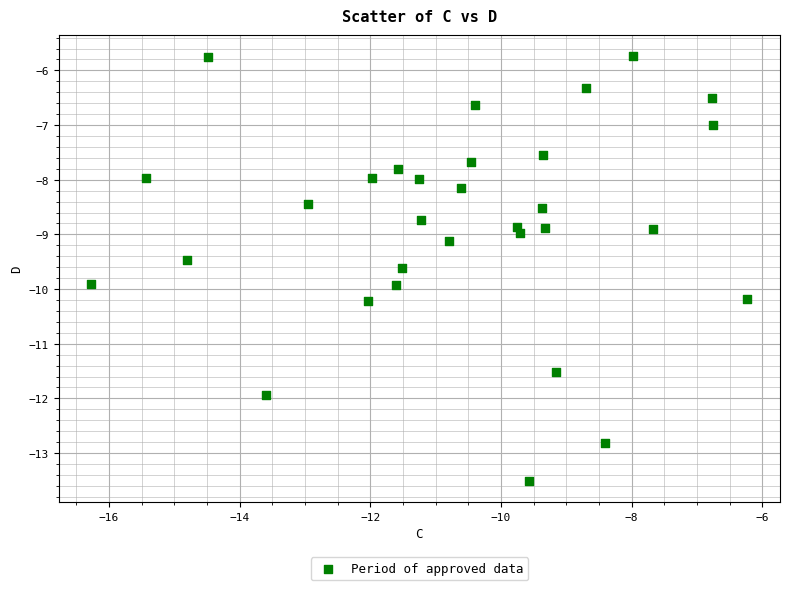

What is the range of X values (max minus min)?

10.0